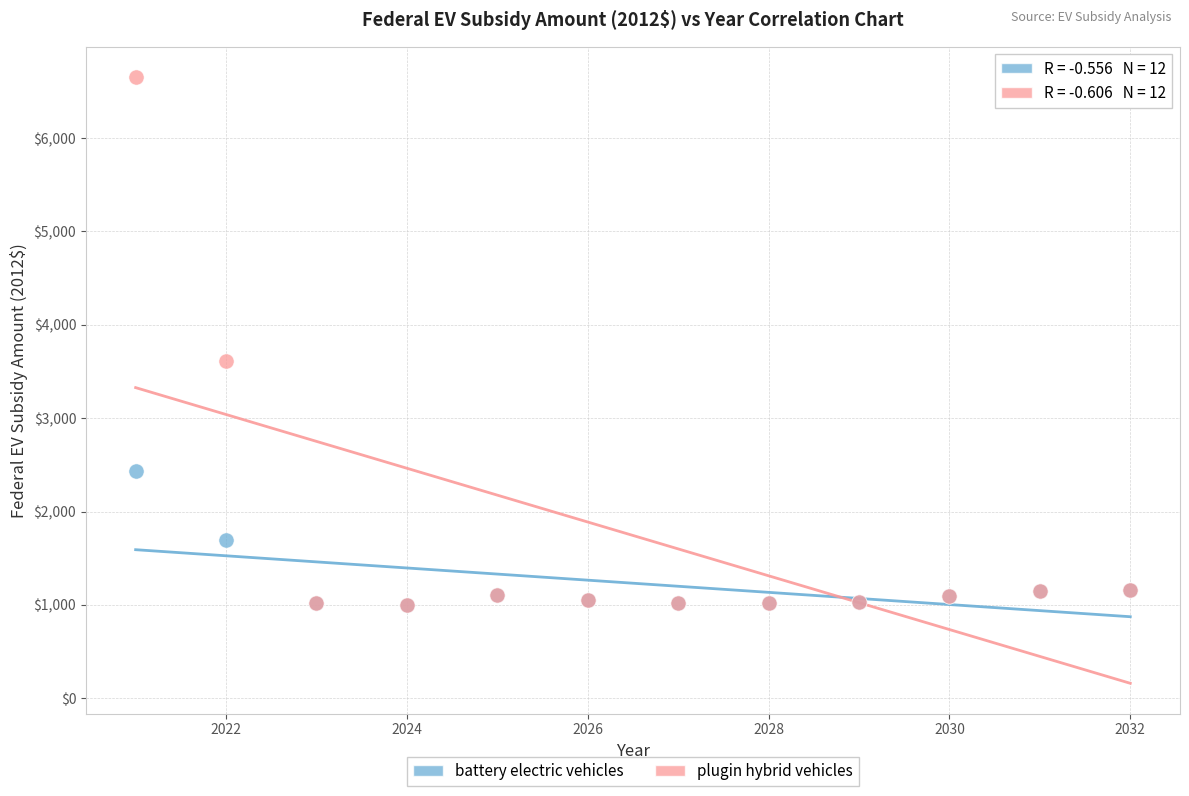

Across all series, what Y value is closest to 3826?

3617.1